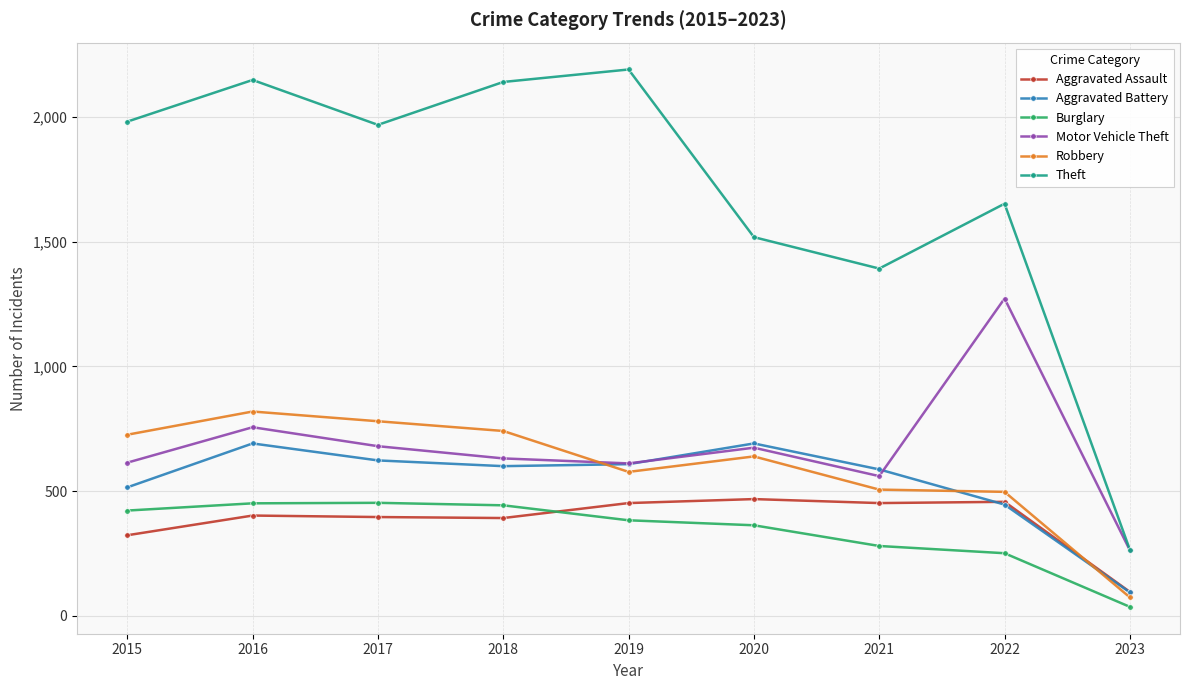

The Theft series shows 1395 at 2019. True or false?

False